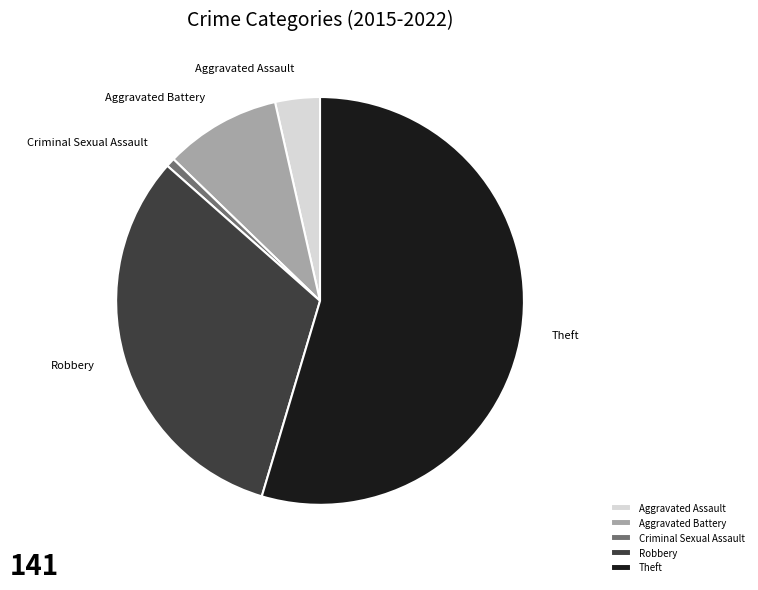

Rank the categories by value from lowest to highest.

Criminal Sexual Assault, Aggravated Assault, Aggravated Battery, Robbery, Theft